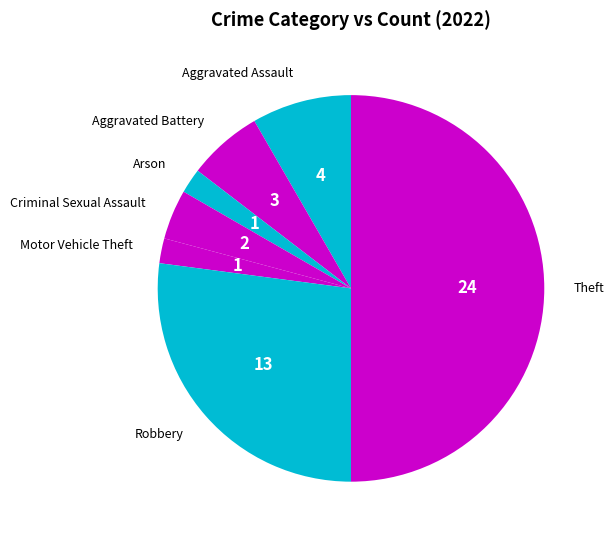

Which category has the biggest portion of the pie?

Theft